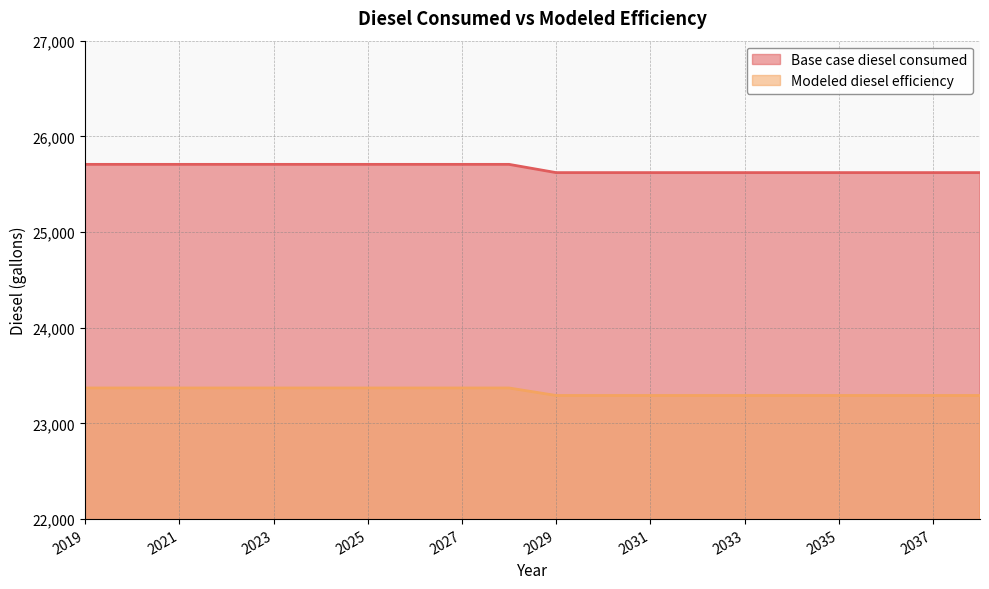

Which series has the largest total across all categories?

Base case diesel consumed